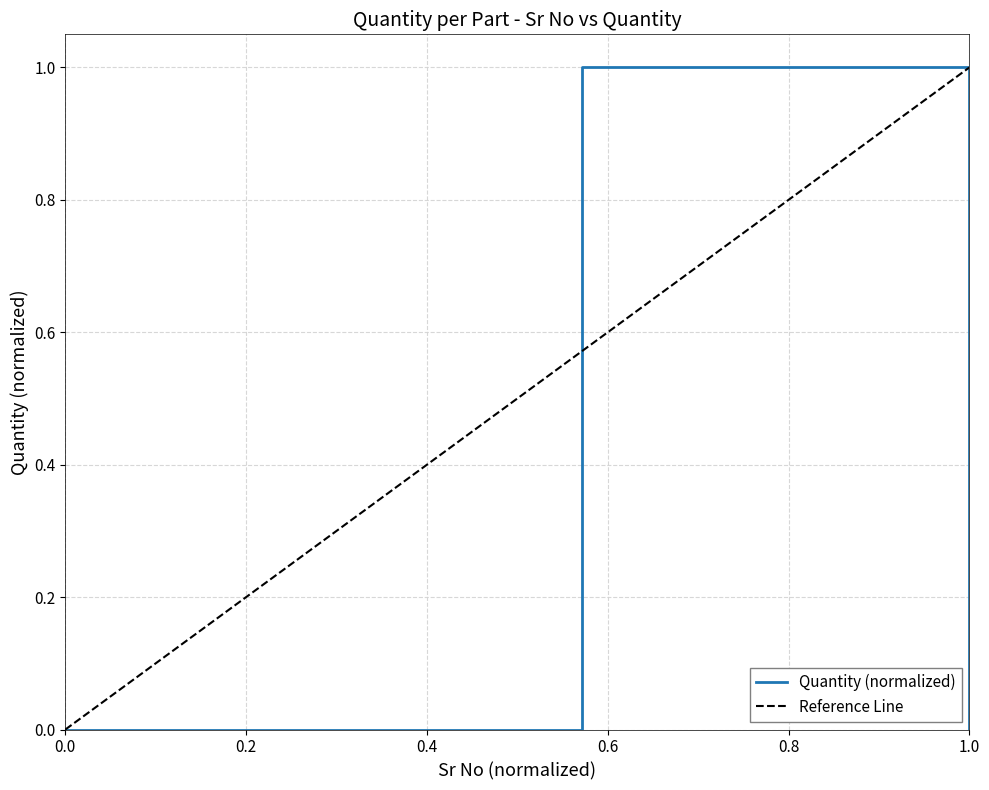

Which has a higher value, 2 or 1?

2